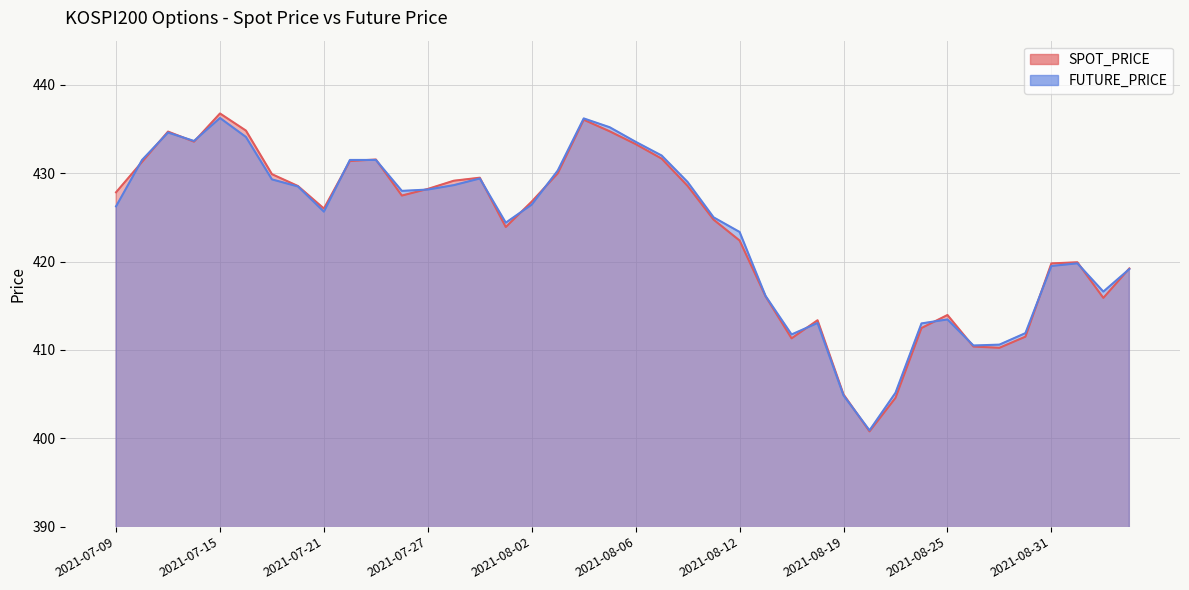

What is the value of the FUTURE_PRICE point at the 38th from the left?

419.8